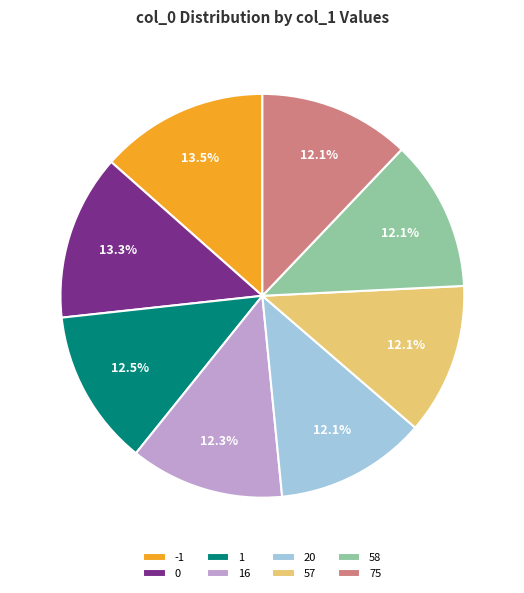

What is the ratio of the value at 1 to the value at 16?

1.0